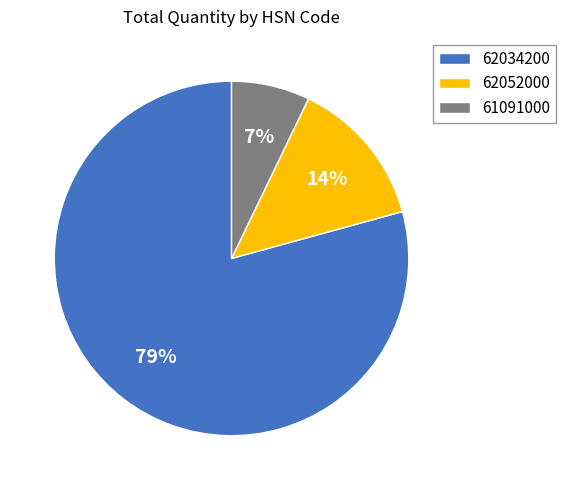

Rank the categories by value from lowest to highest.

61091000, 62052000, 62034200